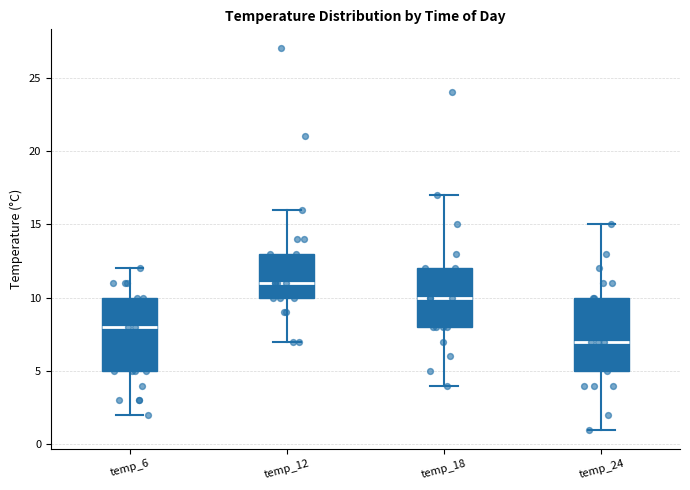

Which box's median line is the lowest?

temp_24